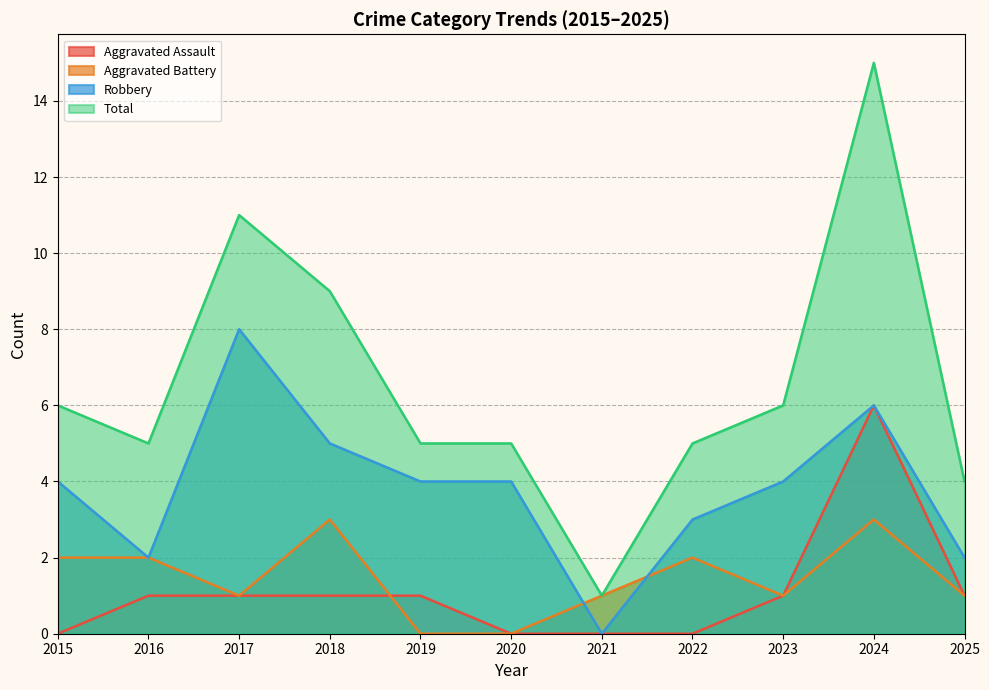

Rank the series at 2023 from highest to lowest value.

Total, Robbery, Aggravated Assault, Aggravated Battery